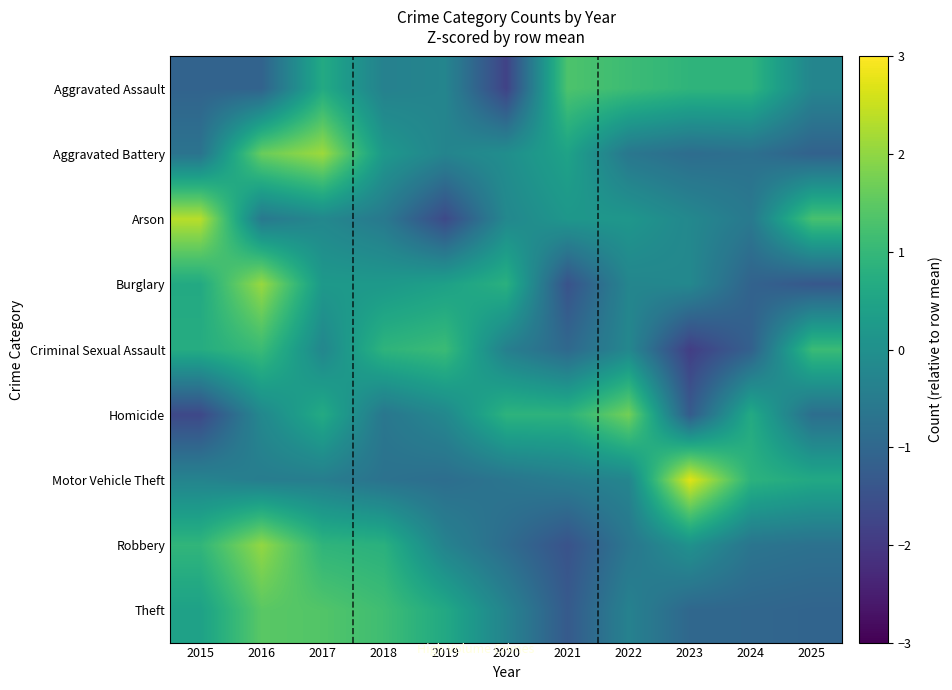

What is the maximum value shown in the chart?

2.7